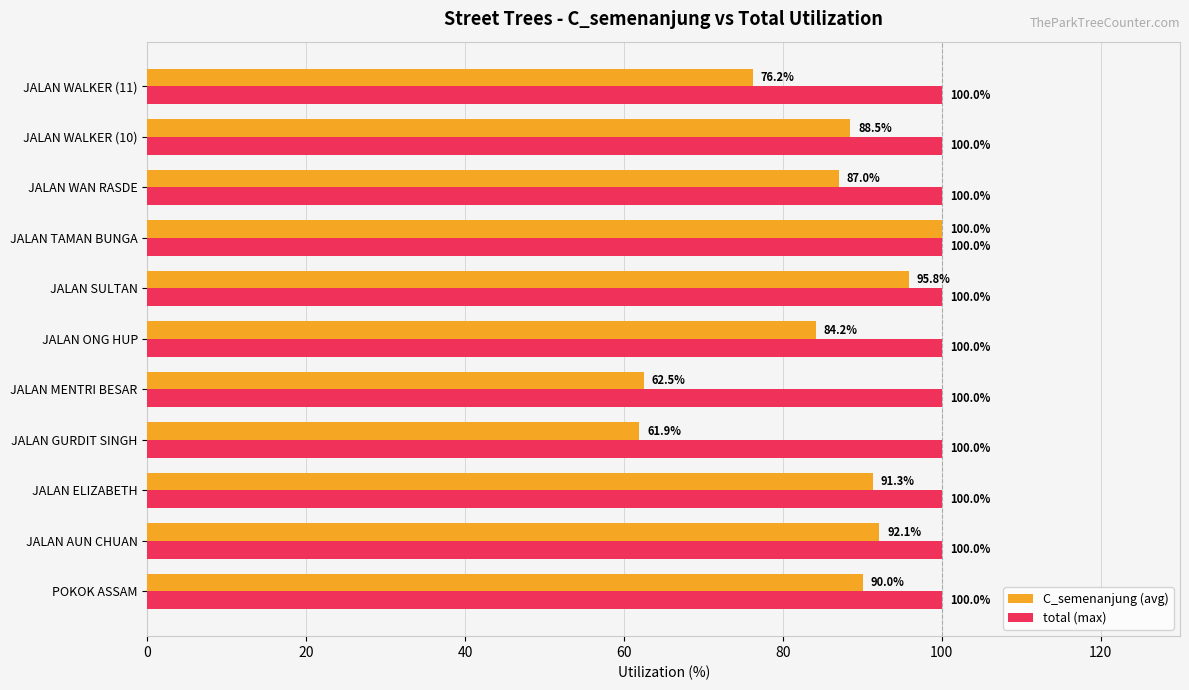

What is the difference between the maximum and minimum values in the C_semenanjung (avg) series?

38.1